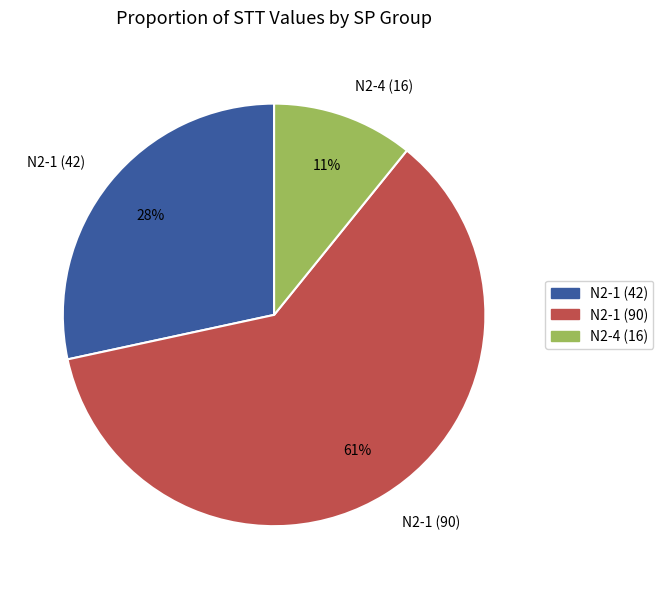

Count the number of slices in the pie.

3